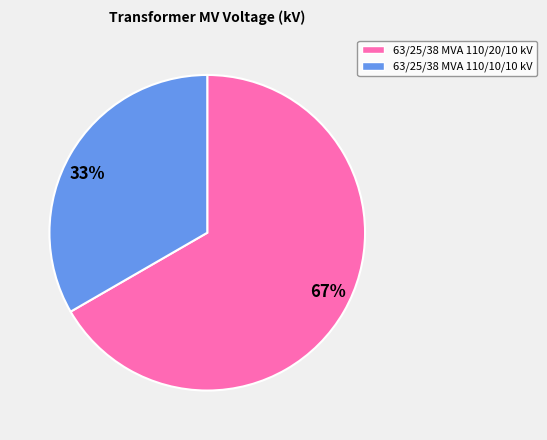

How many segments does this pie chart have?

2